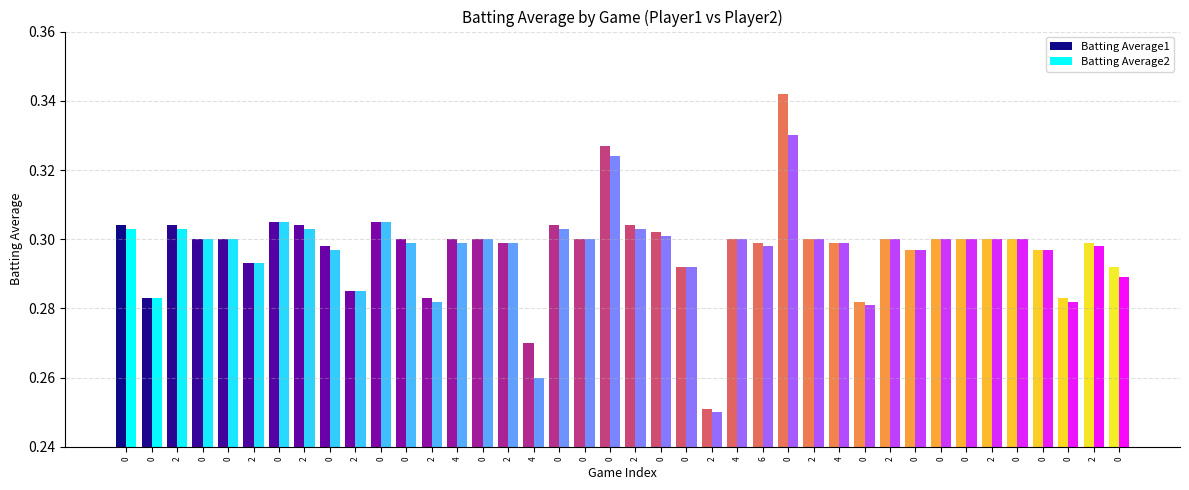

List the series in order of their peak value, highest first.

Batting Average1, Batting Average2